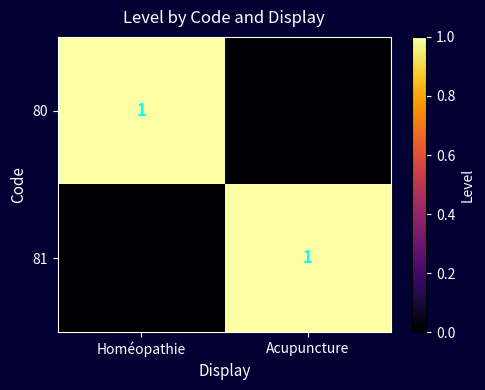

The value of 81 at Acupuncture is 2. True or false?

False